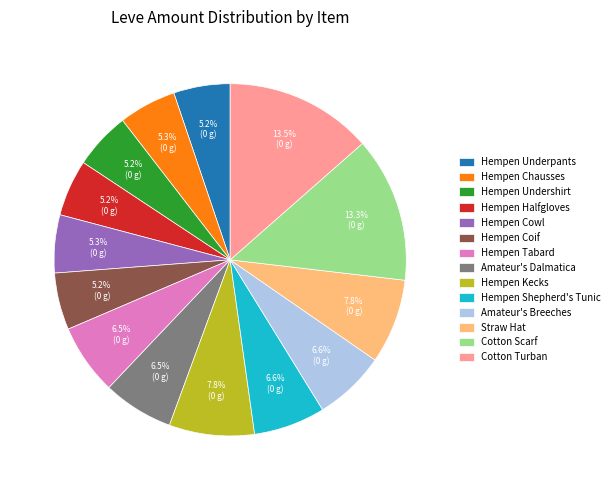

How many slices are in this pie chart?

14